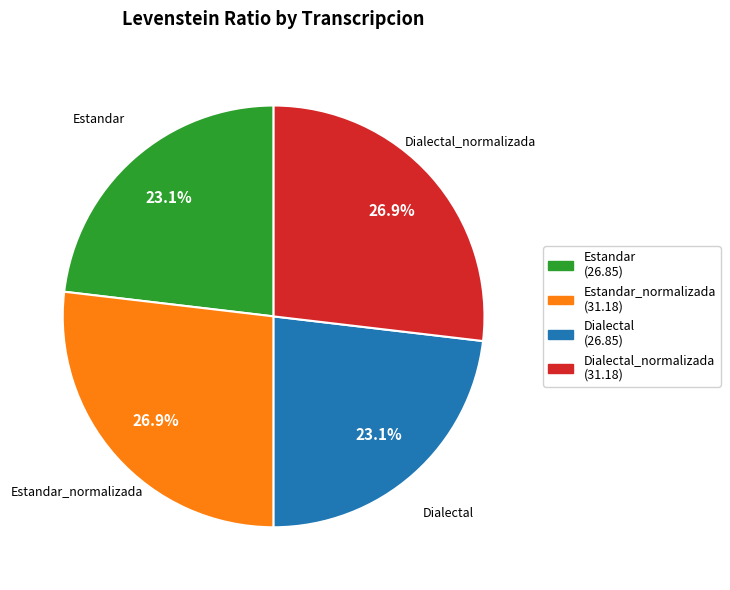

To the nearest percent, what is the difference between the largest and smallest slice percentages?

4%